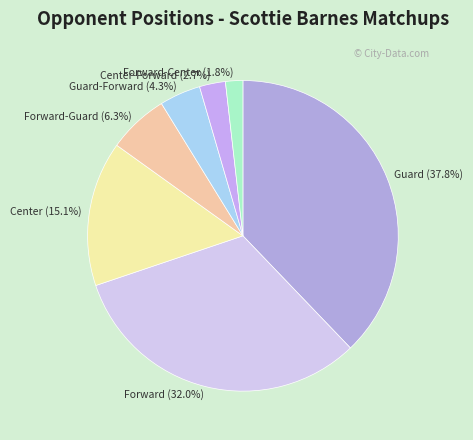

Does any single category account for the majority?

No